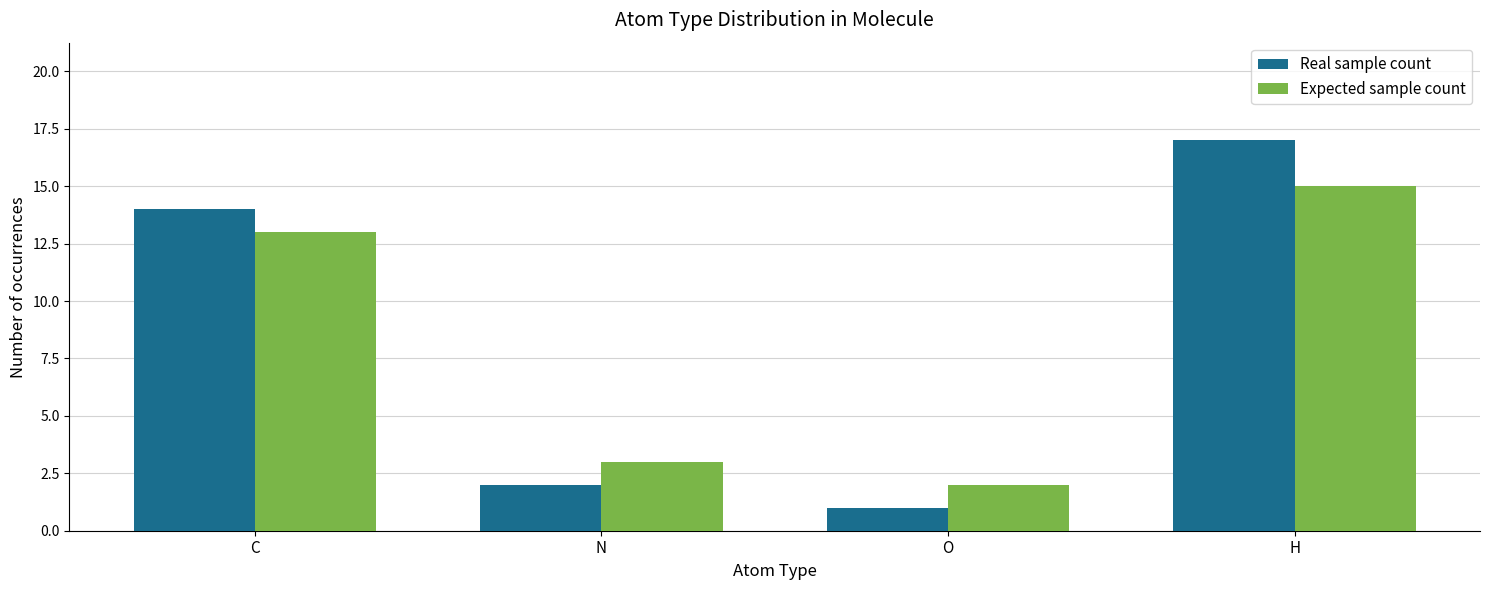

At which category is the sum across all series the highest?

H